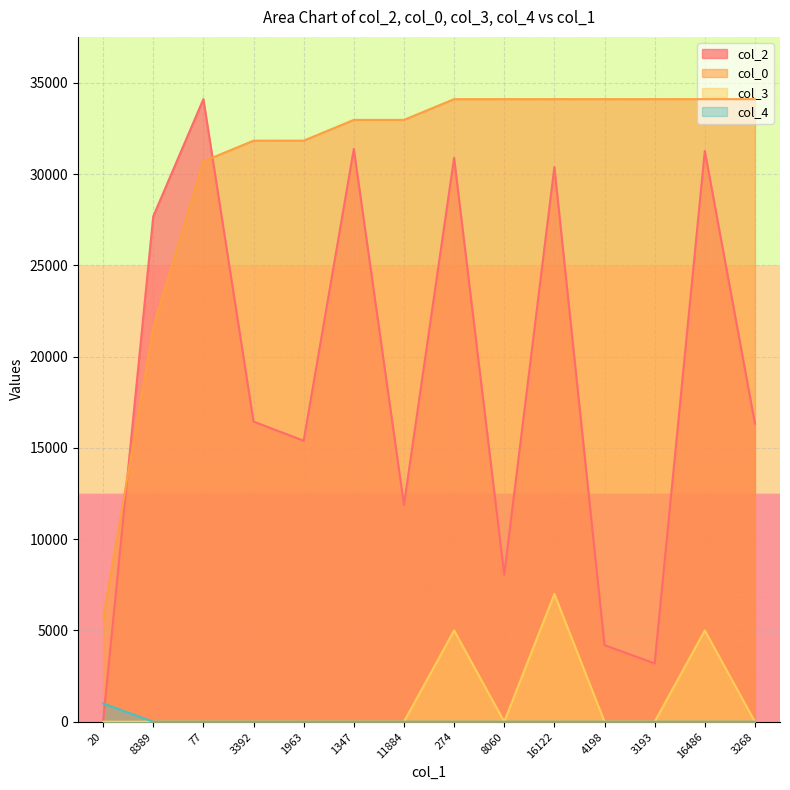

Reading left to right, transcribe all the data shown in this chart.

col_2: 20.0	27688.0	34109.0	16443.0	15394.0	31381.0	11884.0	30891.0	8060.0	30389.0	4198.0	3193.0	31271.0	16336.0
col_0: 5684.8	21602.4	30698.1	31835.1	31835.1	32972.0	32972.0	34109.0	34109.0	34109.0	34109.0	34109.0	34109.0	34109.0
col_3: 0.0	0.0	0.0	0.0	0.0	0.0	0.0	5000.0	0.0	7000.0	0.0	0.0	5000.0	0.0
col_4: 1000.0	0.0	0.0	0.0	0.0	0.0	0.0	0.0	0.0	0.0	0.0	0.0	0.0	0.0